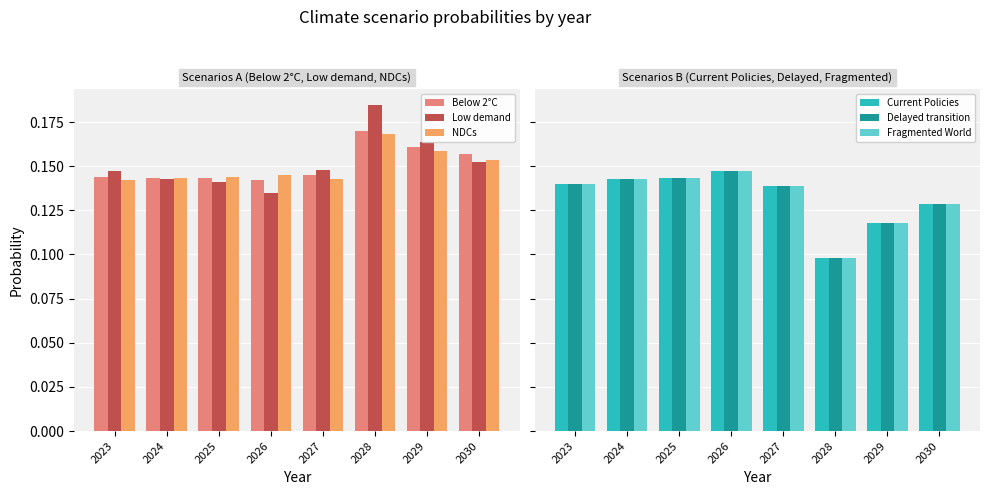

What value does the Low demand series have at 2030?

0.2